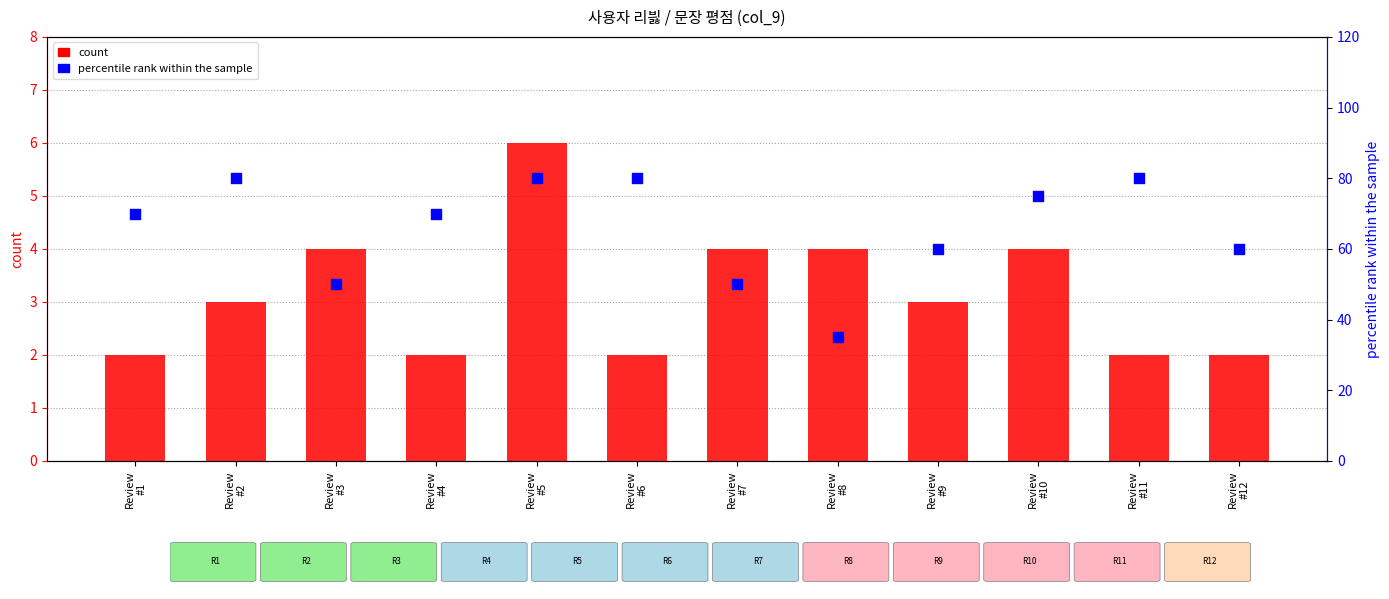

At how many categories does at least one series exceed 24?

12